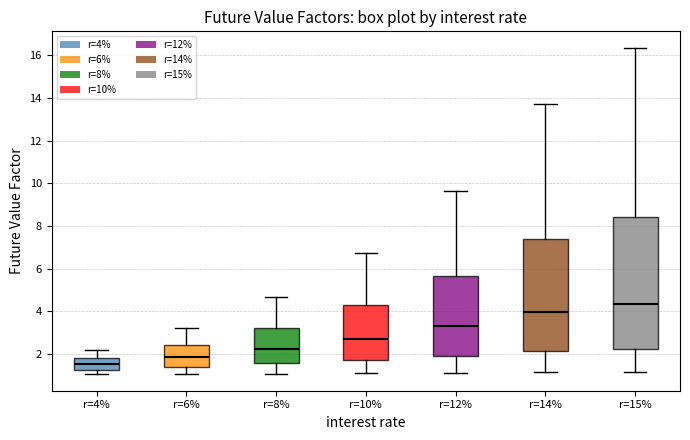

Reading left to right, read every box against the y-axis: the position of its median line, the range the box covers, and the ends of its whiskers. The values are not printed on the chart, so give them approximately, as read against the axis.

r=4%: median 1.6, box 1.2 to 1.8, whiskers 1.0 to 2.2
r=6%: median 1.8, box 1.4 to 2.4, whiskers 1.0 to 3.2
r=8%: median 2.2, box 1.6 to 3.2, whiskers 1.0 to 4.6
r=10%: median 2.8, box 1.8 to 4.2, whiskers 1.2 to 6.8
r=12%: median 3.2, box 2.0 to 5.6, whiskers 1.2 to 9.6
r=14%: median 4.0, box 2.2 to 7.4, whiskers 1.2 to 13.8
r=15%: median 4.4, box 2.2 to 8.4, whiskers 1.2 to 16.4